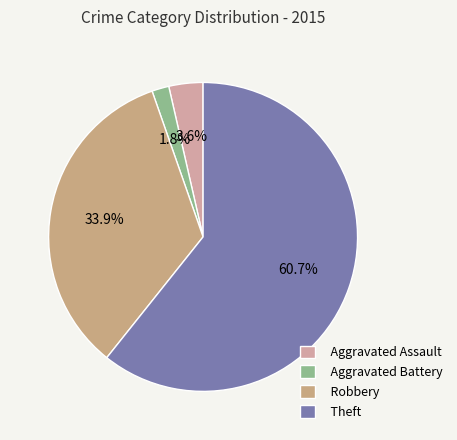

What percentage is the Aggravated Assault slice, to the nearest percent?

4%